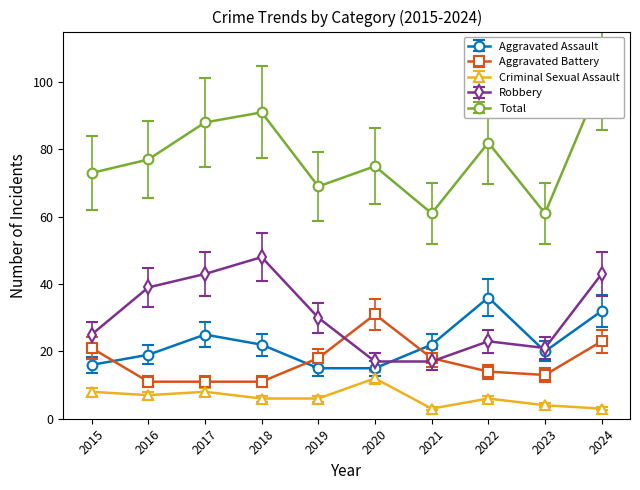

What is the average value of the Total series?

66.1